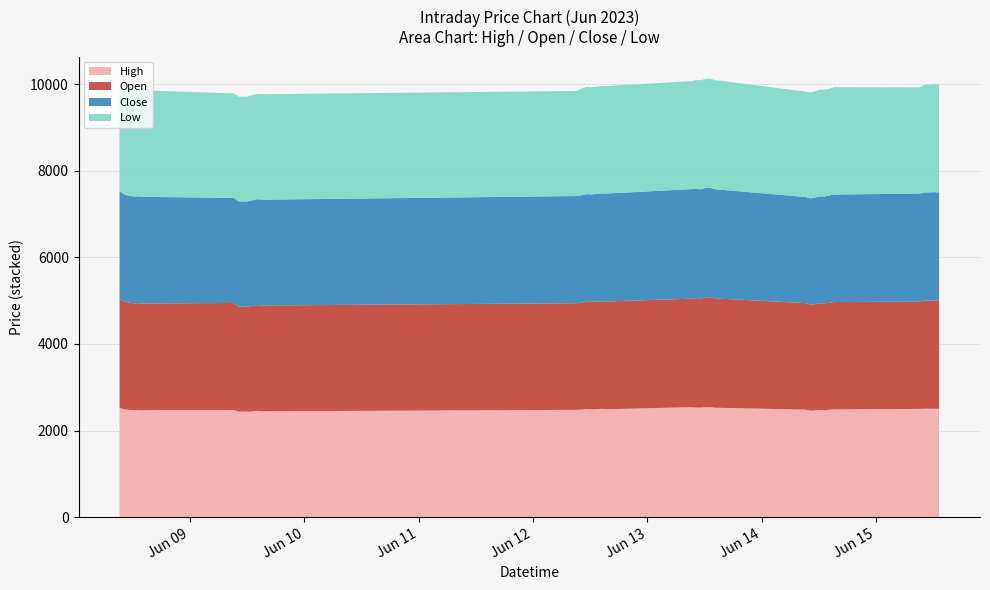

Reading left to right, what are all the values shown in this chart?

High: 2023-06-08 09:15=2519.9	2023-06-08 10:15=2492.5	2023-06-08 11:15=2477.5	2023-06-08 12:15=2471.0	2023-06-08 13:15=2473.5	2023-06-08 14:15=2466.5	2023-06-08 15:15=2471.0	2023-06-09 09:15=2473.0	2023-06-09 10:15=2434.5	2023-06-09 11:15=2439.8	2023-06-09 12:15=2435.0	2023-06-09 13:15=2445.0	2023-06-09 14:15=2455.0	2023-06-09 15:15=2444.2	2023-06-12 09:15=2478.4	2023-06-12 10:15=2482.5	2023-06-12 11:15=2495.8	2023-06-12 12:15=2487.0	2023-06-12 13:15=2493.1	2023-06-12 14:15=2501.0	2023-06-12 15:15=2491.9	2023-06-13 09:15=2539.9	2023-06-13 10:15=2529.9	2023-06-13 11:15=2528.4	2023-06-13 12:15=2540.0	2023-06-13 13:15=2542.5	2023-06-13 14:15=2525.9	2023-06-13 15:15=2525.0	2023-06-14 09:15=2482.4	2023-06-14 10:15=2457.5	2023-06-14 11:15=2465.8	2023-06-14 12:15=2474.2	2023-06-14 13:15=2470.0	2023-06-14 14:15=2482.5	2023-06-14 15:15=2488.1	2023-06-15 09:15=2500.0	2023-06-15 10:15=2505.0	2023-06-15 11:15=2502.5	2023-06-15 12:15=2504.1	2023-06-15 13:15=2503.0
Open: 2023-06-08 09:15=2519.9	2023-06-08 10:15=2484.9	2023-06-08 11:15=2475.1	2023-06-08 12:15=2466.8	2023-06-08 13:15=2468.5	2023-06-08 14:15=2466.0	2023-06-08 15:15=2464.0	2023-06-09 09:15=2473.0	2023-06-09 10:15=2427.9	2023-06-09 11:15=2426.5	2023-06-09 12:15=2424.3	2023-06-09 13:15=2432.0	2023-06-09 14:15=2444.3	2023-06-09 15:15=2443.5	2023-06-12 09:15=2462.4	2023-06-12 10:15=2474.1	2023-06-12 11:15=2477.0	2023-06-12 12:15=2486.2	2023-06-12 13:15=2482.6	2023-06-12 14:15=2486.4	2023-06-12 15:15=2487.5	2023-06-13 09:15=2505.8	2023-06-13 10:15=2529.0	2023-06-13 11:15=2523.0	2023-06-13 12:15=2521.1	2023-06-13 13:15=2538.5	2023-06-13 14:15=2524.9	2023-06-13 15:15=2520.1	2023-06-14 09:15=2460.0	2023-06-14 10:15=2451.1	2023-06-14 11:15=2453.0	2023-06-14 12:15=2464.1	2023-06-14 13:15=2469.1	2023-06-14 14:15=2466.1	2023-06-14 15:15=2480.6	2023-06-15 09:15=2474.4	2023-06-15 10:15=2497.0	2023-06-15 11:15=2495.5	2023-06-15 12:15=2501.9	2023-06-15 13:15=2499.5
Close: 2023-06-08 09:15=2485.0	2023-06-08 10:15=2474.5	2023-06-08 11:15=2466.8	2023-06-08 12:15=2469.0	2023-06-08 13:15=2466.0	2023-06-08 14:15=2462.8	2023-06-08 15:15=2460.0	2023-06-09 09:15=2427.9	2023-06-09 10:15=2426.5	2023-06-09 11:15=2424.0	2023-06-09 12:15=2432.0	2023-06-09 13:15=2445.0	2023-06-09 14:15=2443.5	2023-06-09 15:15=2443.4	2023-06-12 09:15=2474.9	2023-06-12 10:15=2476.0	2023-06-12 11:15=2487.2	2023-06-12 12:15=2479.0	2023-06-12 13:15=2487.4	2023-06-12 14:15=2488.0	2023-06-12 15:15=2491.9	2023-06-13 09:15=2529.3	2023-06-13 10:15=2522.7	2023-06-13 11:15=2520.1	2023-06-13 12:15=2539.3	2023-06-13 13:15=2525.0	2023-06-13 14:15=2521.5	2023-06-13 15:15=2517.6	2023-06-14 09:15=2450.4	2023-06-14 10:15=2453.0	2023-06-14 11:15=2463.4	2023-06-14 12:15=2469.0	2023-06-14 13:15=2465.5	2023-06-14 14:15=2481.0	2023-06-14 15:15=2482.1	2023-06-15 09:15=2497.5	2023-06-15 10:15=2497.0	2023-06-15 11:15=2501.9	2023-06-15 12:15=2500.0	2023-06-15 13:15=2495.0
Low: 2023-06-08 09:15=2477.6	2023-06-08 10:15=2473.3	2023-06-08 11:15=2461.0	2023-06-08 12:15=2462.1	2023-06-08 13:15=2463.0	2023-06-08 14:15=2460.0	2023-06-08 15:15=2457.5	2023-06-09 09:15=2410.1	2023-06-09 10:15=2421.1	2023-06-09 11:15=2418.1	2023-06-09 12:15=2424.0	2023-06-09 13:15=2428.0	2023-06-09 14:15=2433.3	2023-06-09 15:15=2436.3	2023-06-12 09:15=2425.6	2023-06-12 10:15=2467.7	2023-06-12 11:15=2474.2	2023-06-12 12:15=2475.2	2023-06-12 13:15=2477.5	2023-06-12 14:15=2480.3	2023-06-12 15:15=2483.5	2023-06-13 09:15=2492.6	2023-06-13 10:15=2512.5	2023-06-13 11:15=2517.6	2023-06-13 12:15=2520.0	2023-06-13 13:15=2520.5	2023-06-13 14:15=2517.5	2023-06-13 15:15=2515.9	2023-06-14 09:15=2432.9	2023-06-14 10:15=2447.5	2023-06-14 11:15=2451.4	2023-06-14 12:15=2462.0	2023-06-14 13:15=2463.6	2023-06-14 14:15=2459.2	2023-06-14 15:15=2478.5	2023-06-15 09:15=2453.0	2023-06-15 10:15=2487.9	2023-06-15 11:15=2490.1	2023-06-15 12:15=2497.4	2023-06-15 13:15=2492.6